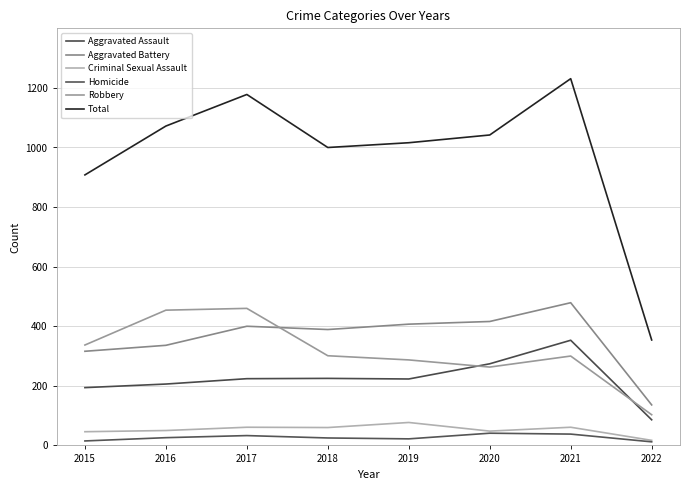

How many lines are shown in the chart?

6